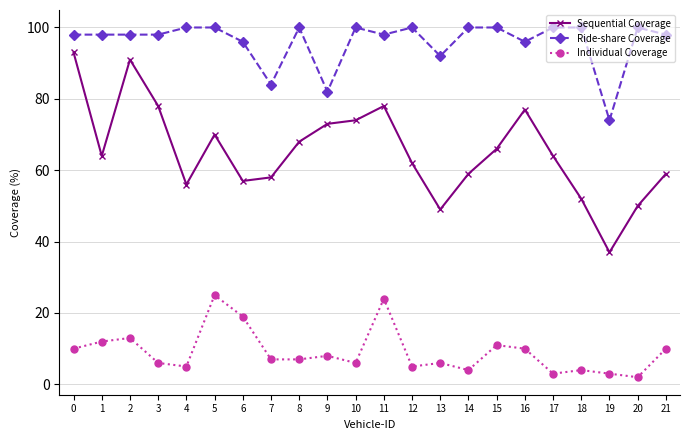

How many series are shown in this chart?

3